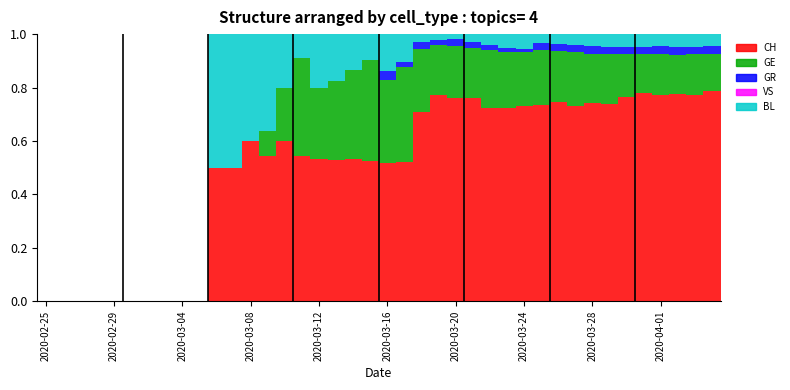

How many series are shown in this chart?

4